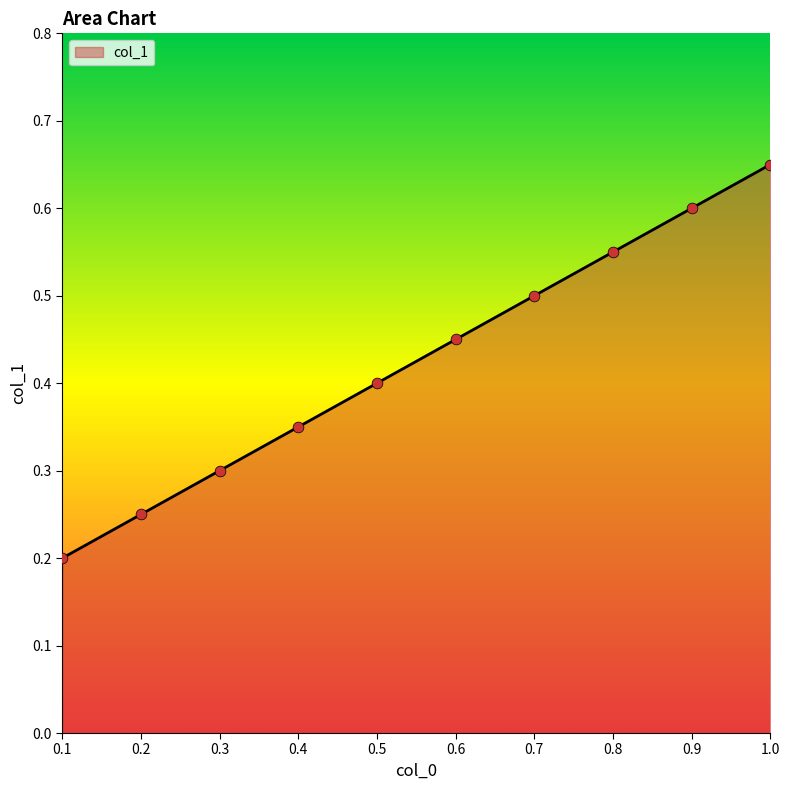

Between 0.9 and 1.0, which is larger?

1.0